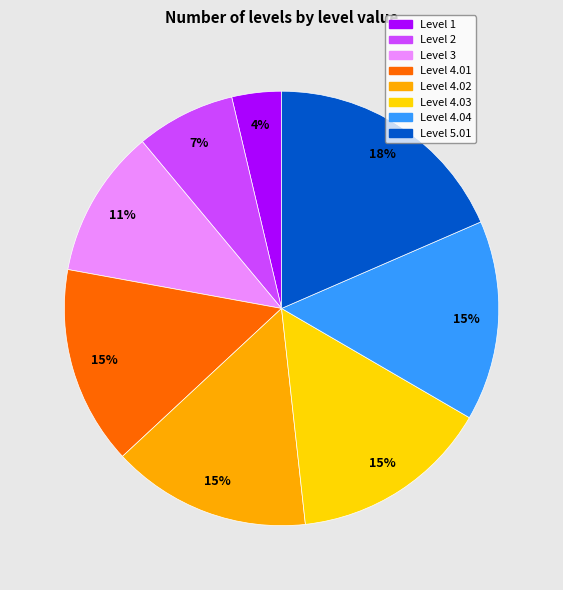

To the nearest percent, what is the combined percentage of Level 4.01 and Level 4.04?

30%